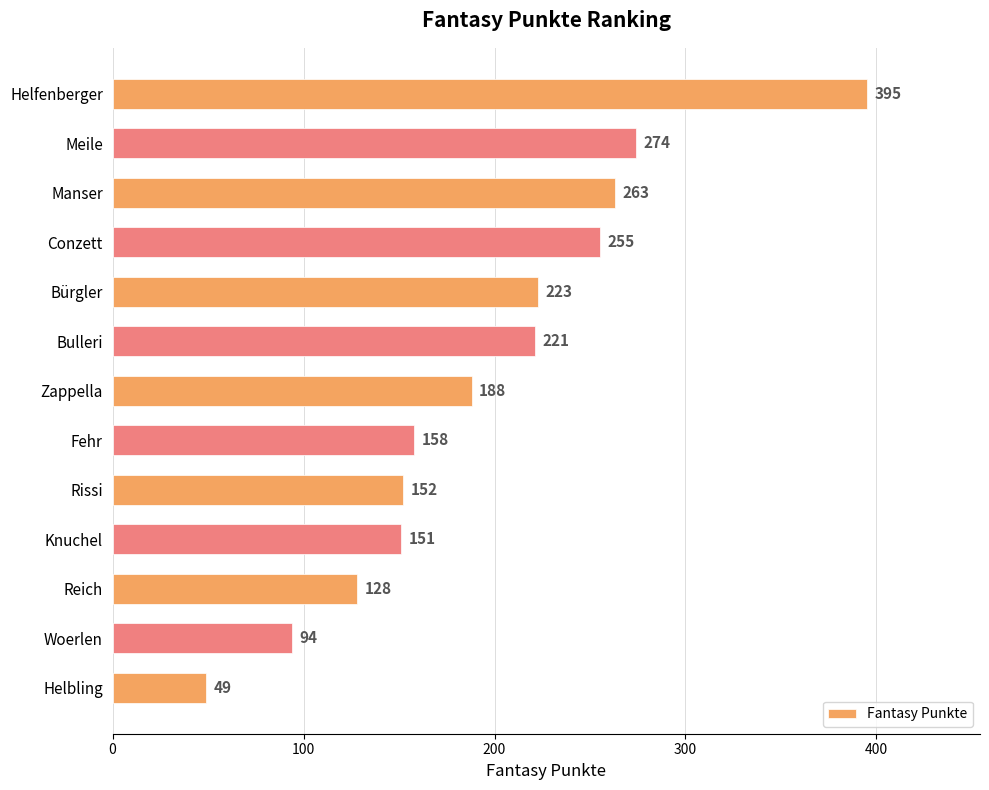

Reading top to bottom, list all the values displayed in this chart.

395	274	263	255	223	221	188	158	152	151	128	94	49